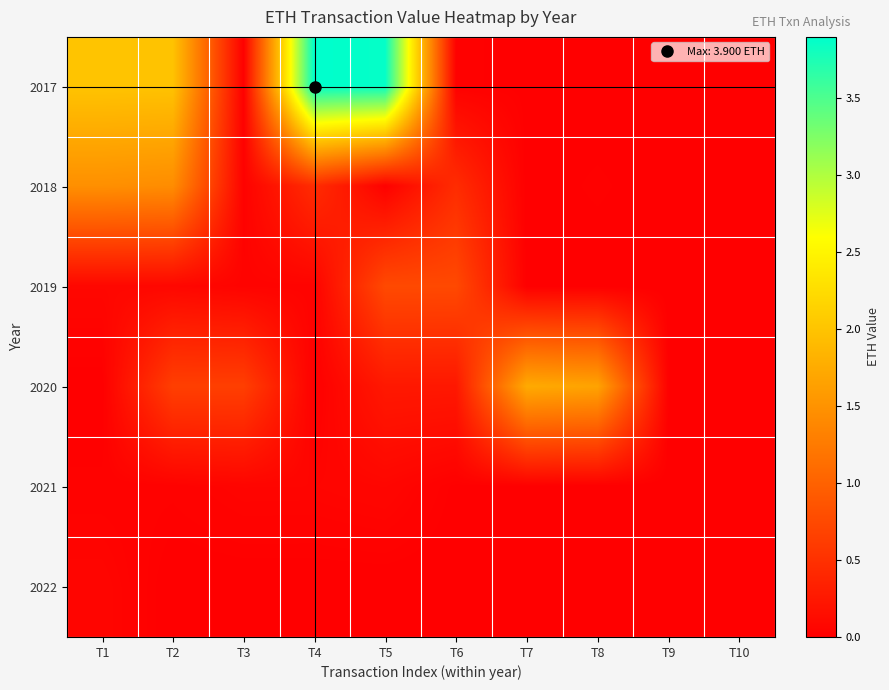

Which category has the highest value across all series?

T4